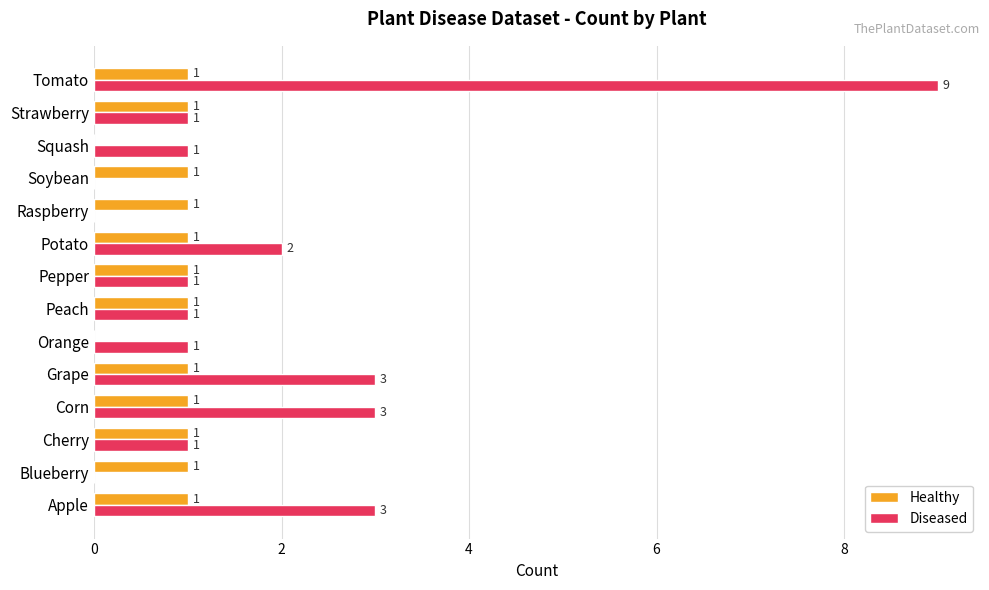

What are all the series names shown in the legend?

Healthy, Diseased